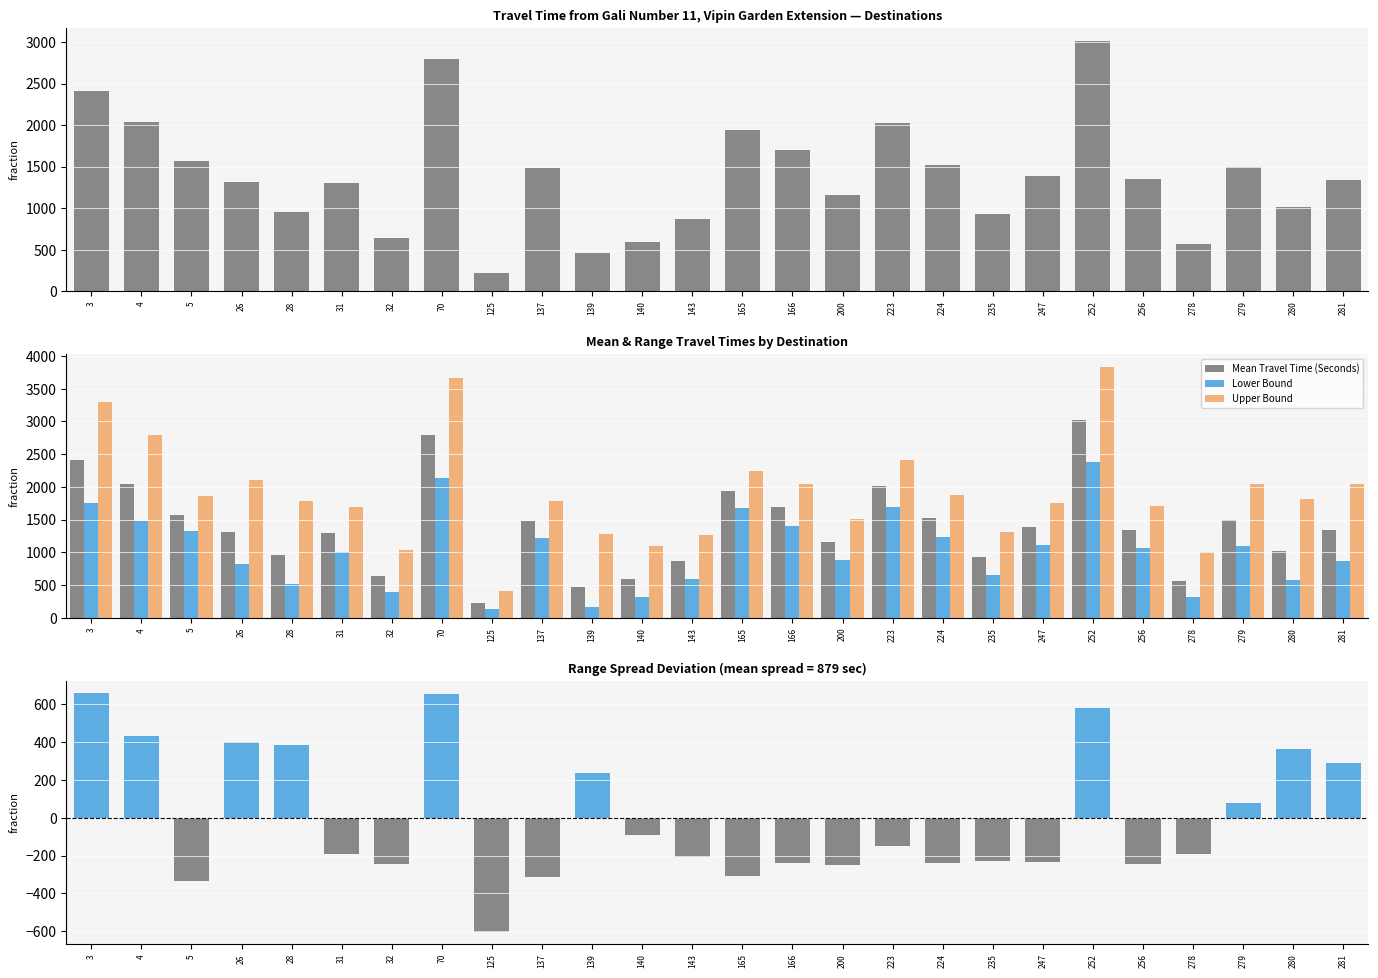

Which series has the largest range (max minus min)?

Upper Bound